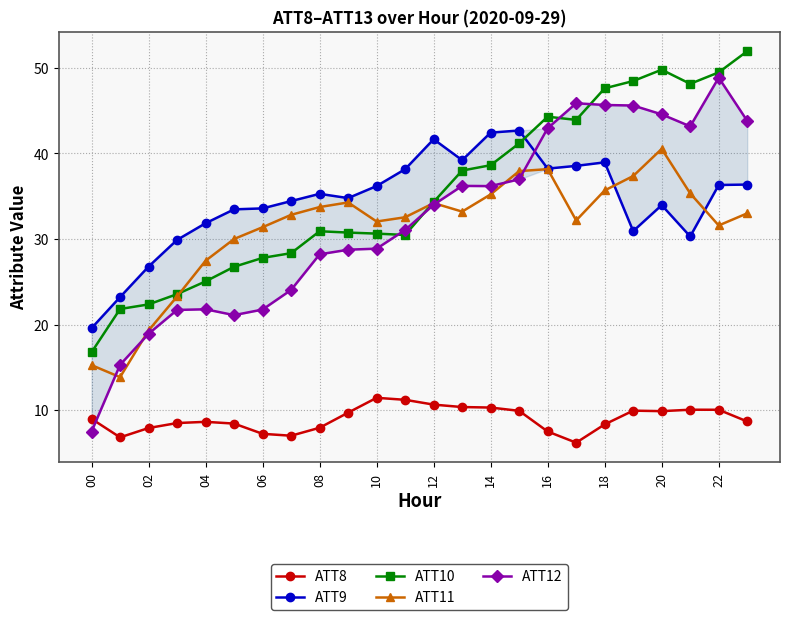

How many intersections are there between ATT11 and ATT10?

2